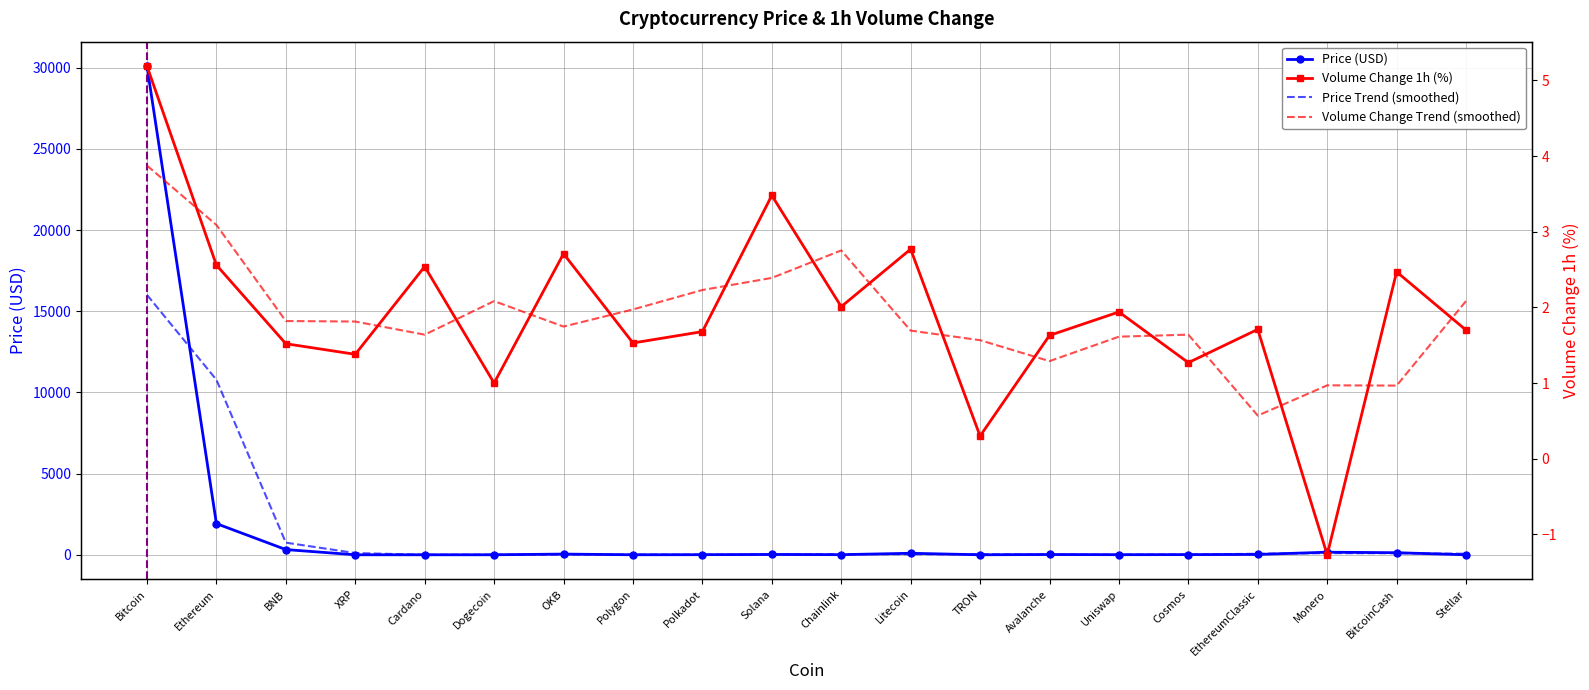

True or false: Volume_1h_pct has a value of 2.5 at BitcoinCash.

True